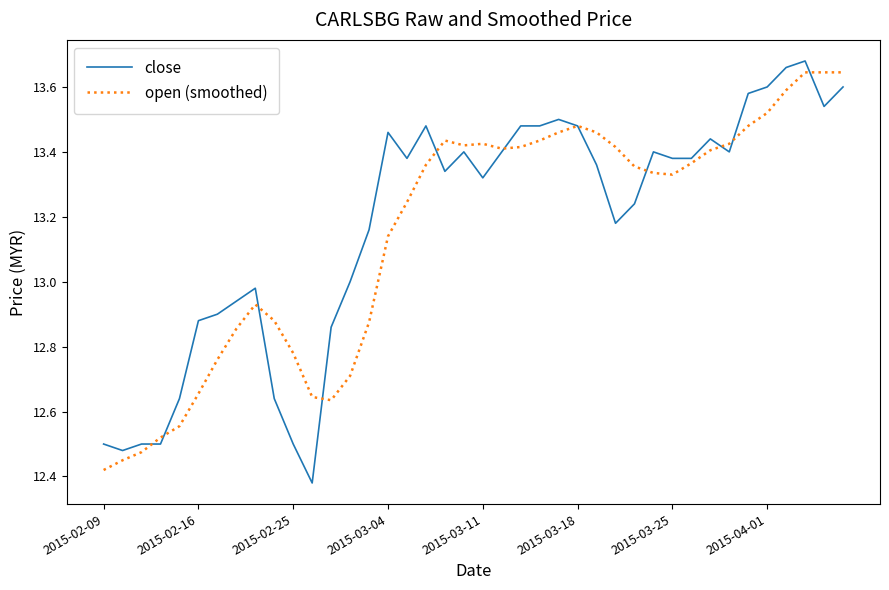

What is the smallest value displayed?

12.4